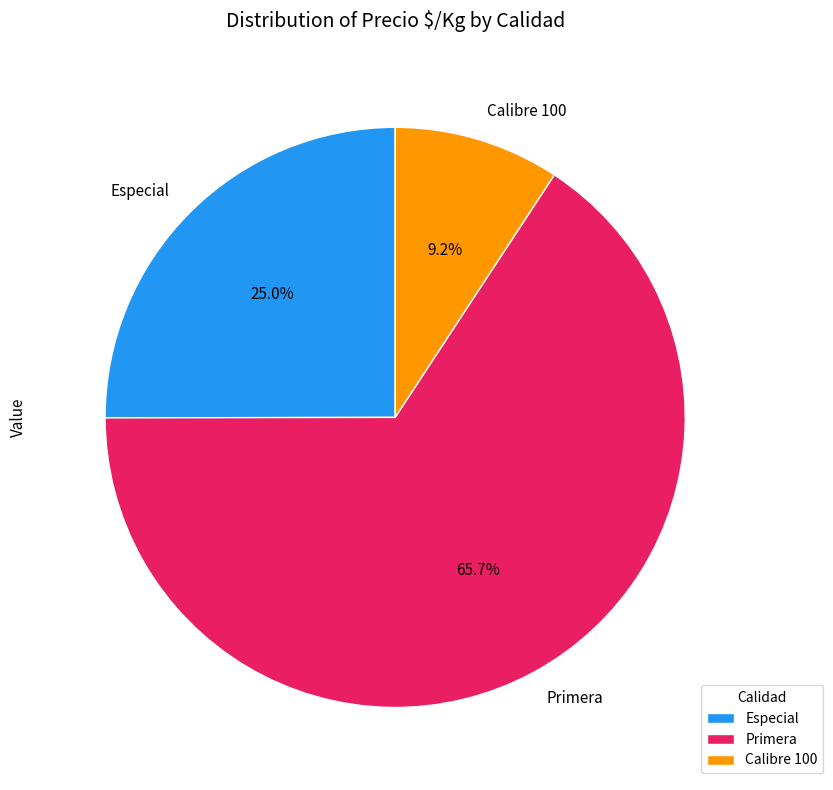

Is the sum of Calibre 100 and Primera greater than half?

Yes